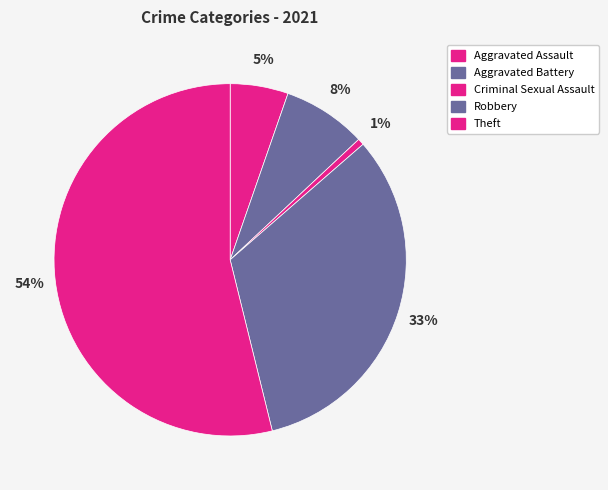

What percentage do Robbery and Aggravated Assault together represent?

37.9%